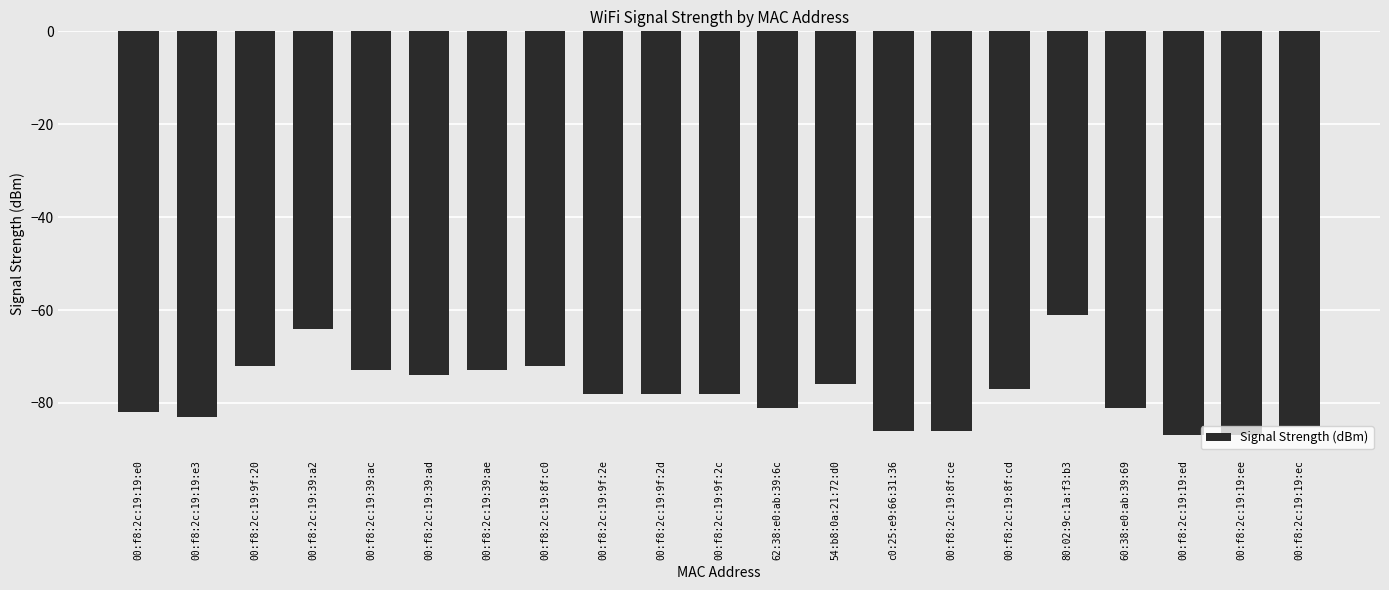

Where does the data first go above -78?

00:f8:2c:19:9f:20